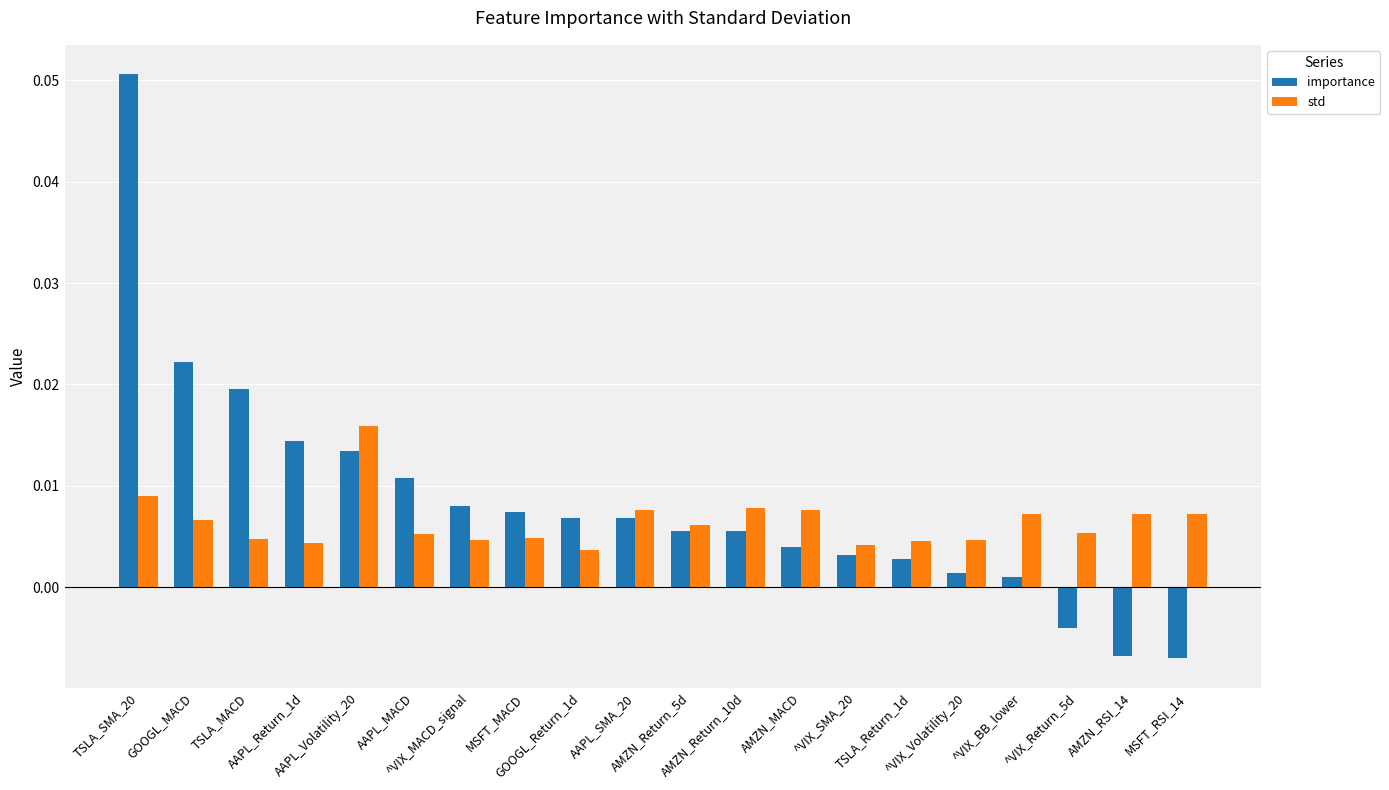

Which category has the highest value in the importance series?

TSLA_SMA_20